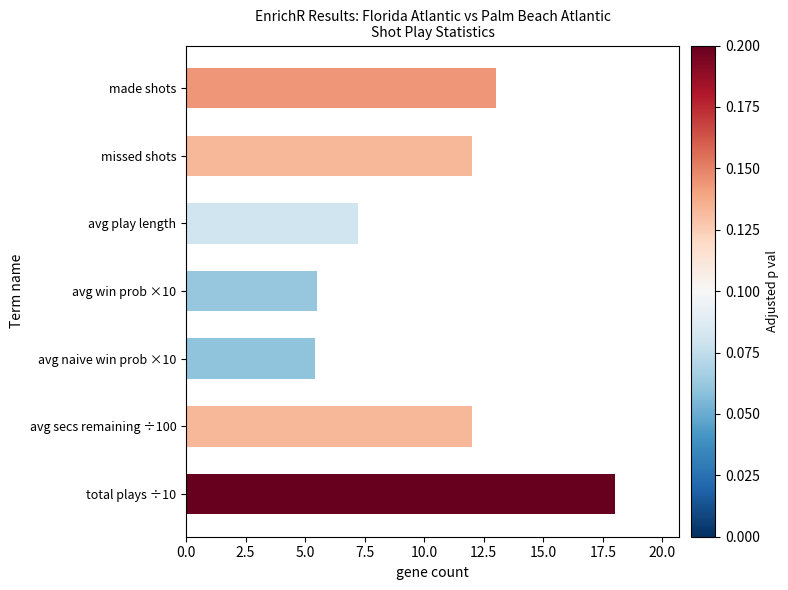

Reading top to bottom, extract all data points from this chart.

13.0	12.0	7.2	5.5	5.4	12.0	18.0